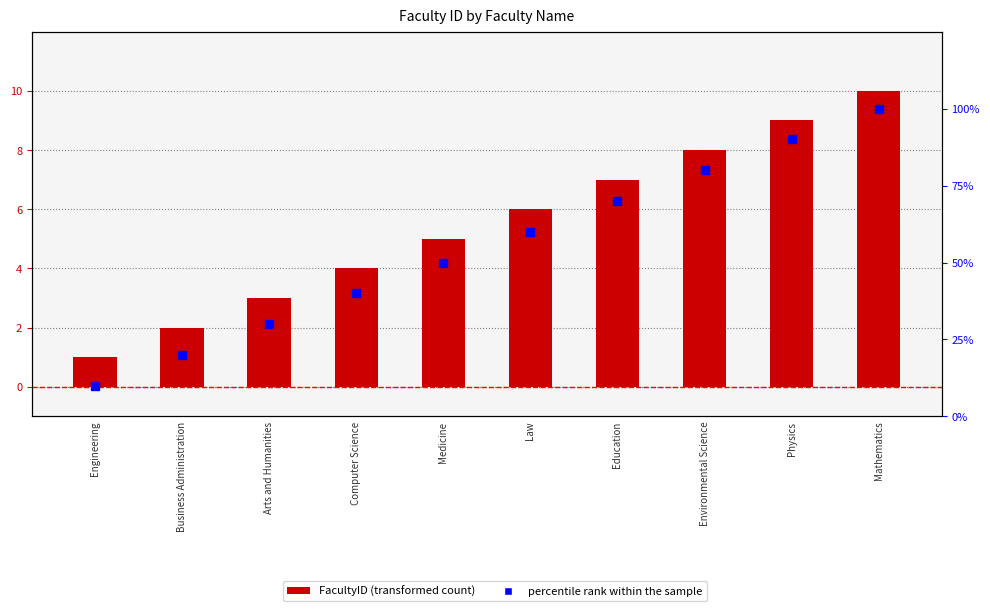

Reading left to right, transcribe all the data shown in this chart.

FacultyID: 1	2	3	4	5	6	7	8	9	10
percentile rank within the sample: 10	20	30	40	50	60	70	80	90	100